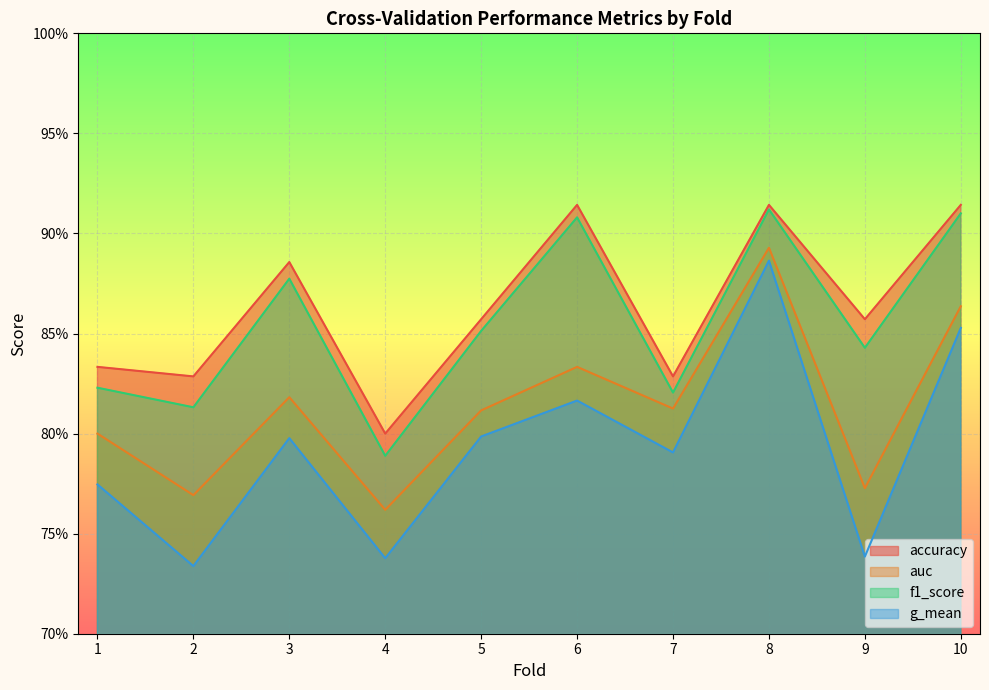

Reading left to right, list all the values displayed in this chart.

accuracy: 0.8	0.8	0.9	0.8	0.9	0.9	0.8	0.9	0.9	0.9
auc: 0.8	0.8	0.8	0.8	0.8	0.8	0.8	0.9	0.8	0.9
f1_score: 0.8	0.8	0.9	0.8	0.9	0.9	0.8	0.9	0.8	0.9
g_mean: 0.8	0.7	0.8	0.7	0.8	0.8	0.8	0.9	0.7	0.9